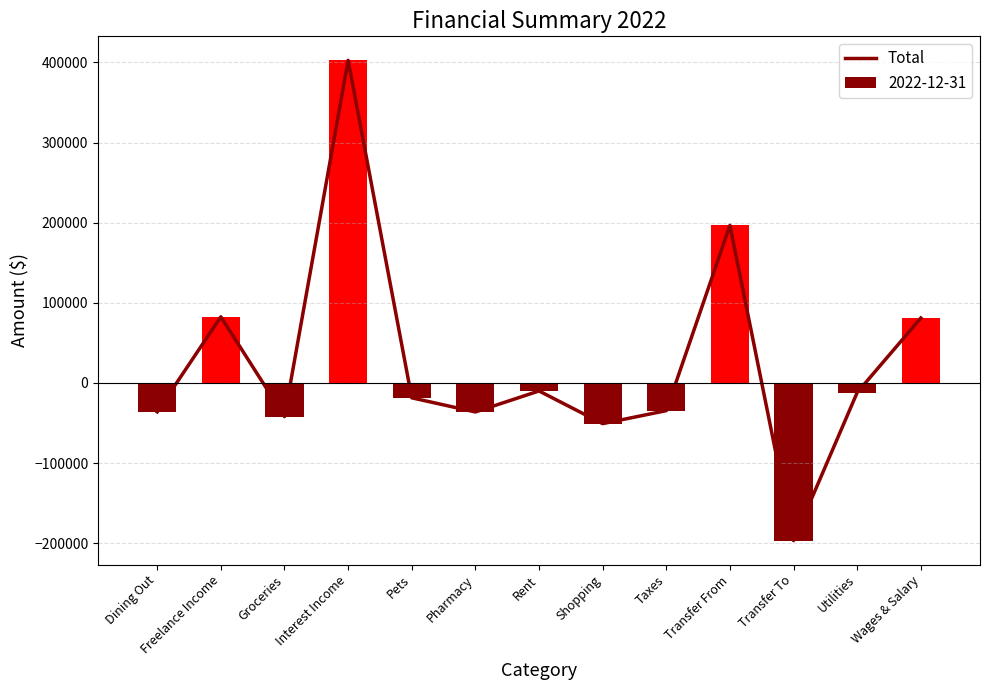

What value does the data have at Pets?

-18507.8